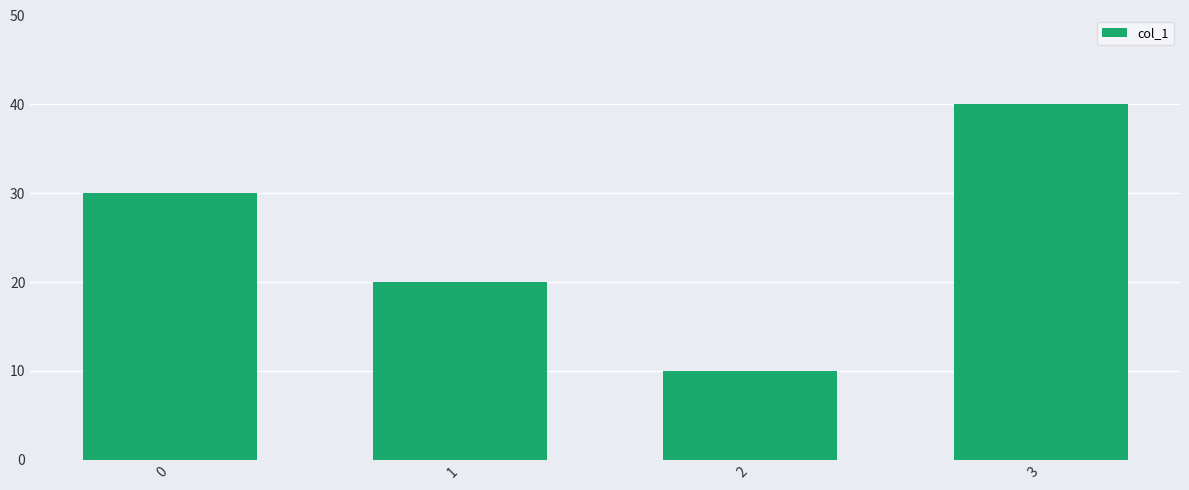

What is the sum of the values at 3 and 0?

70